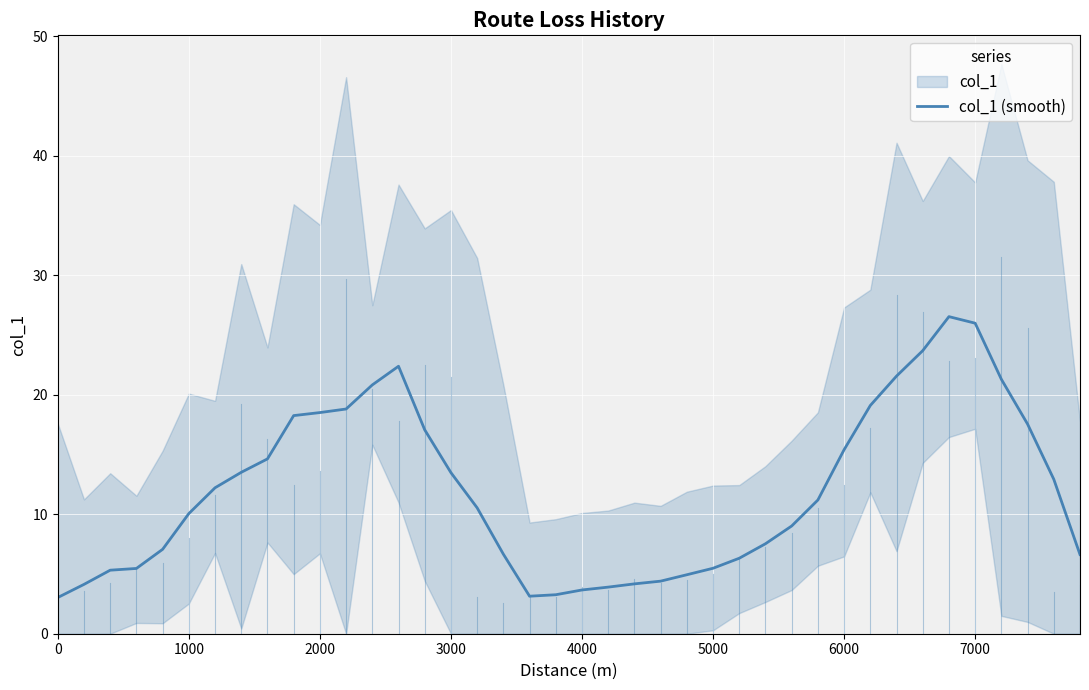

What is the difference between the maximum and minimum values?

23.5